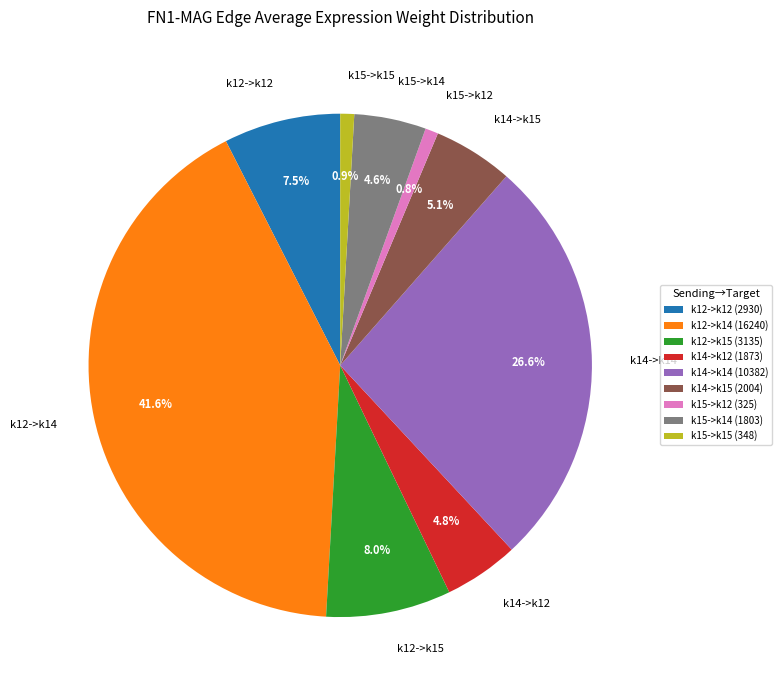

To the nearest percent, what is the difference between the k12->k15 and k14->k12 slice percentages?

3%